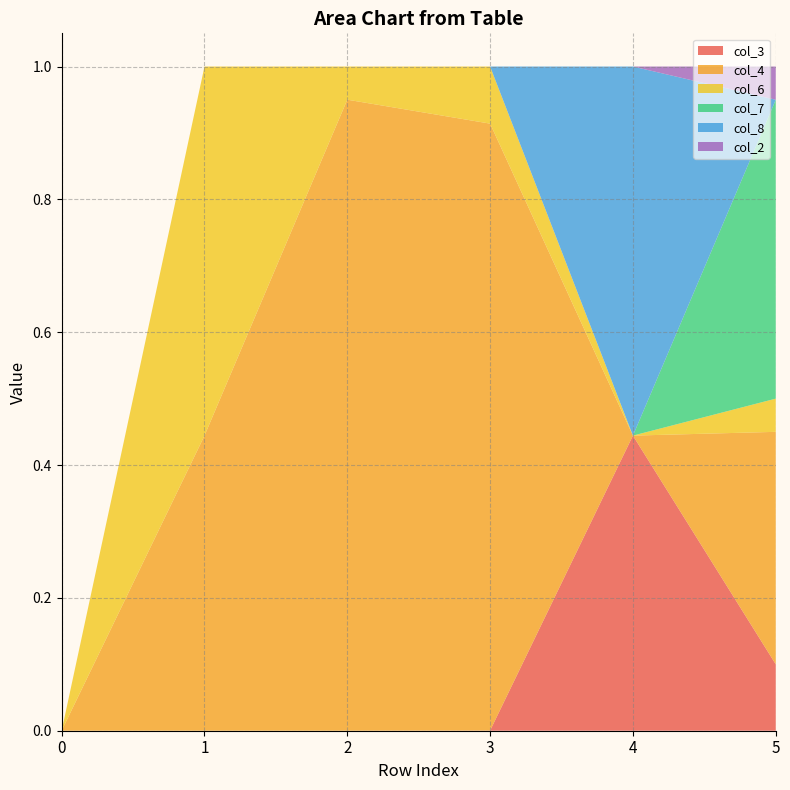

Reading left to right, transcribe all the data shown in this chart.

col_3: 0.0	0.0	0.0	0.0	0.4	0.1
col_4: 0.0	0.4	1.0	0.9	0.0	0.3
col_6: 0.0	0.6	0.0	0.1	0.0	0.0
col_7: 0.0	0.0	0.0	0.0	0.0	0.4
col_8: 0.0	0.0	0.0	0.0	0.6	0.0
col_2: 0.0	0.0	0.0	0.0	0.0	0.0